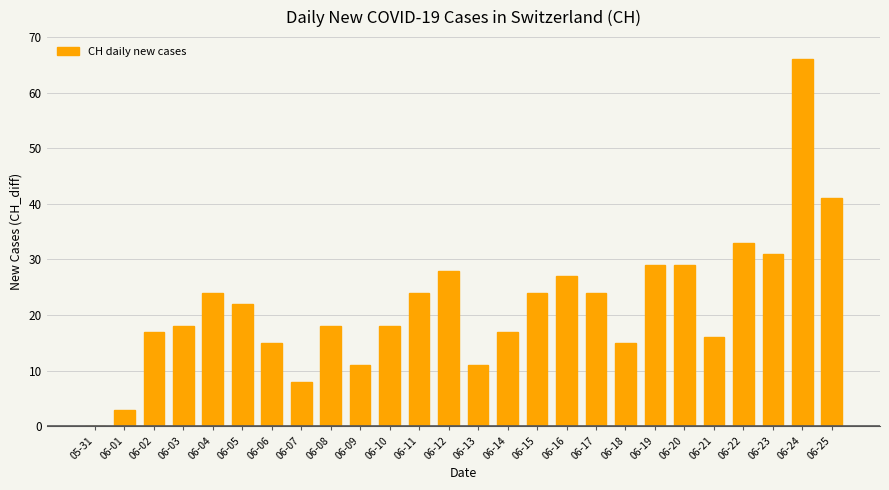

Which category has the highest value across all series?

06-24